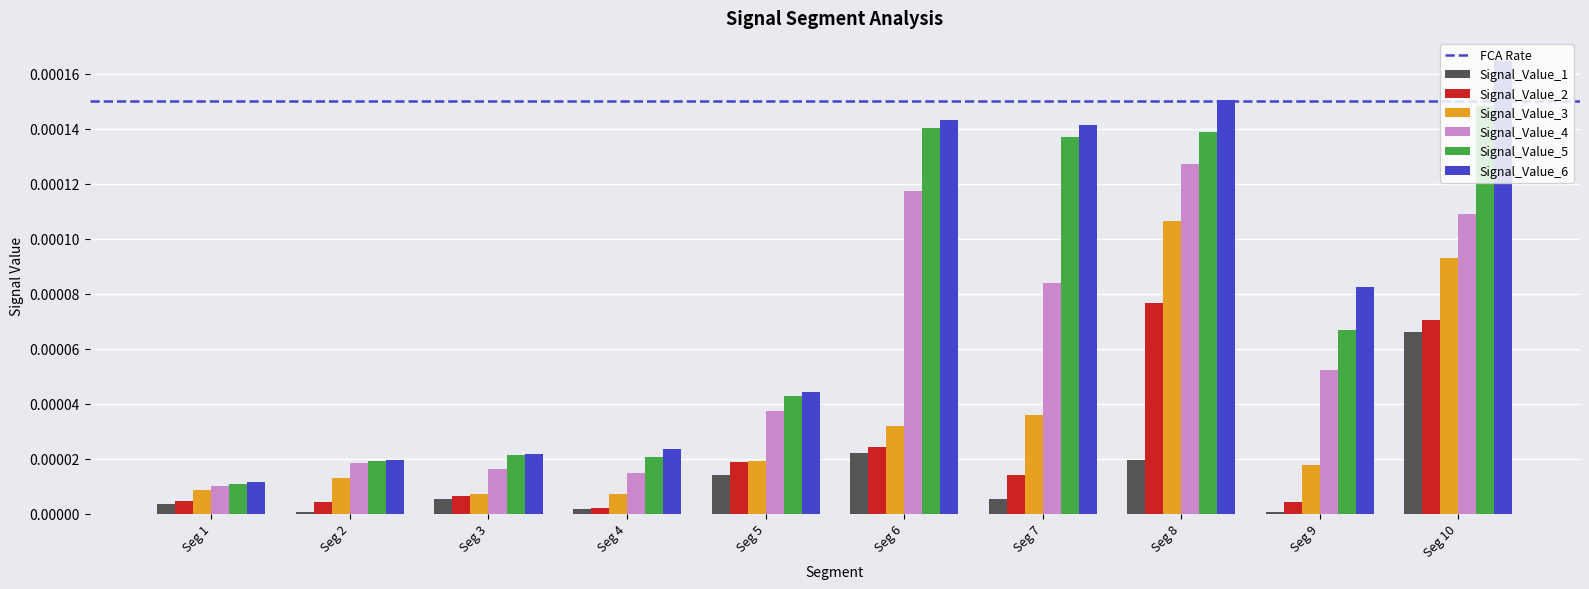

Which category has the highest value across all series?

Seg 10